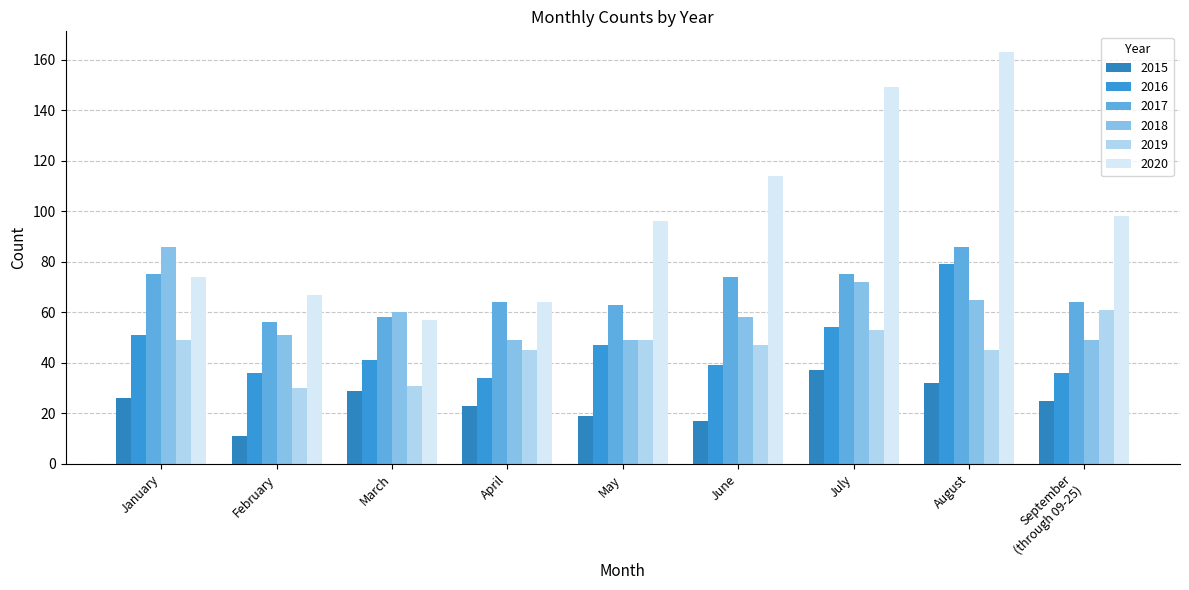

At which label does 2018 first exceed 58?

January